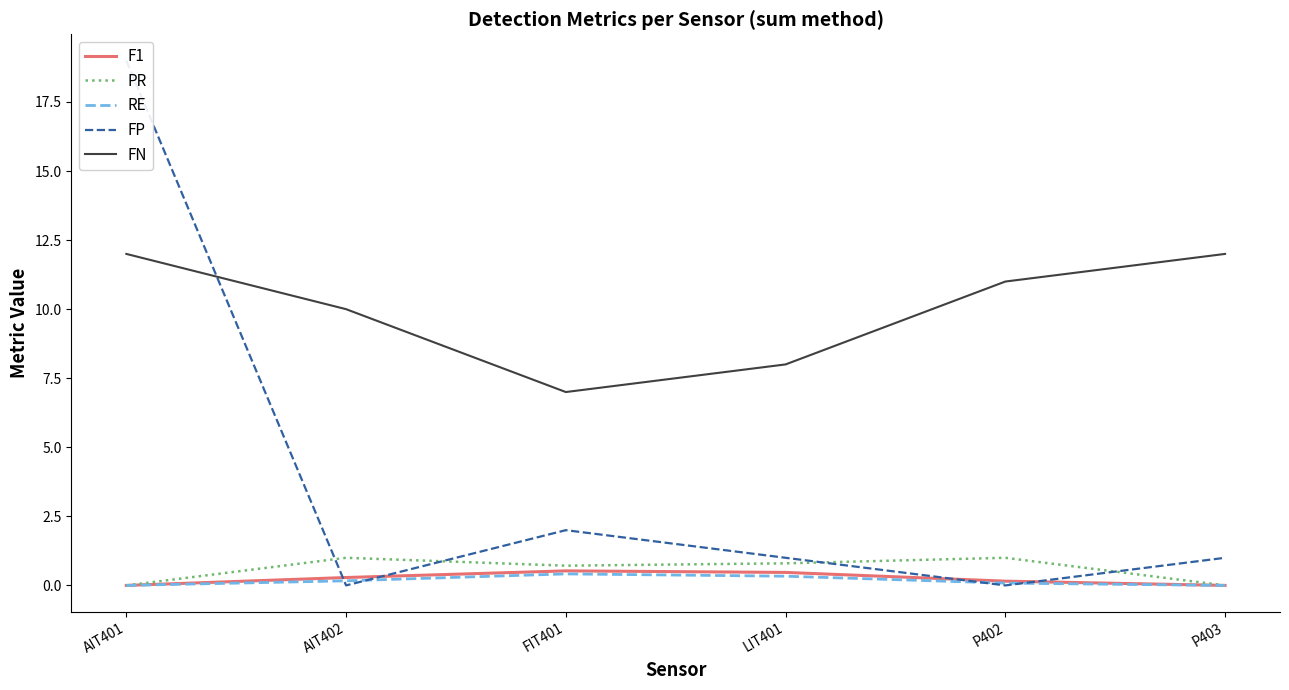

Is it true that PR equals 0.7 at FIT401?

True